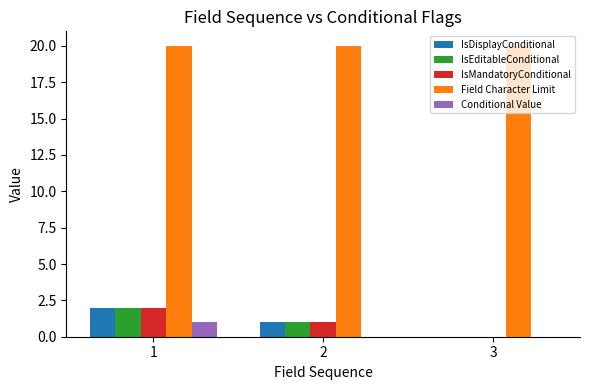

Are the bars horizontal?

No